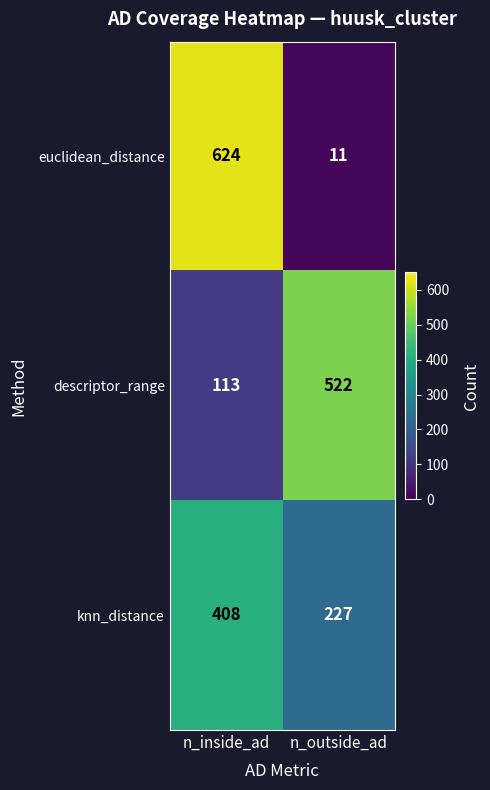

Rank the categories by knn_distance value from lowest to highest.

n_outside_ad, n_inside_ad